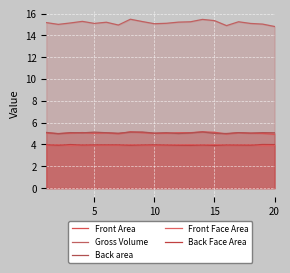

What is the minimum value for Gross Volume?

14.8